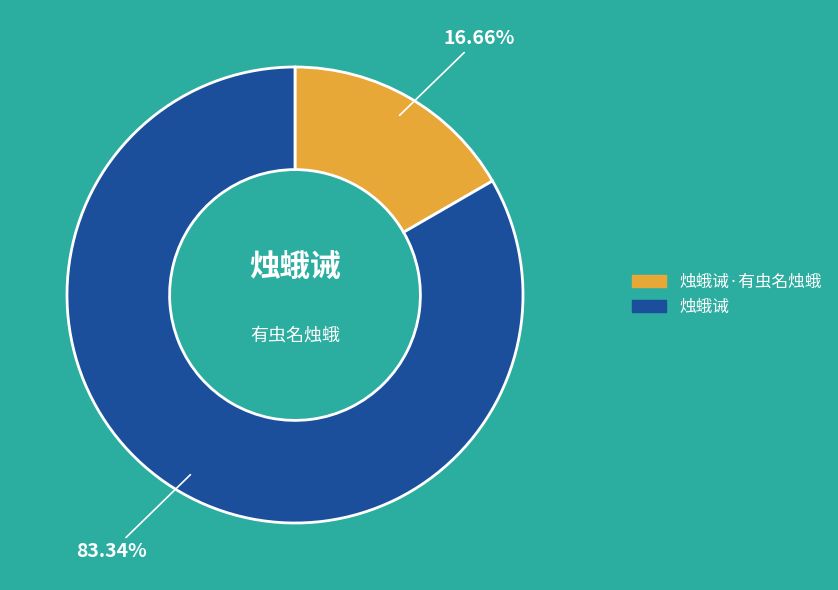

Does any single category account for the majority?

Yes